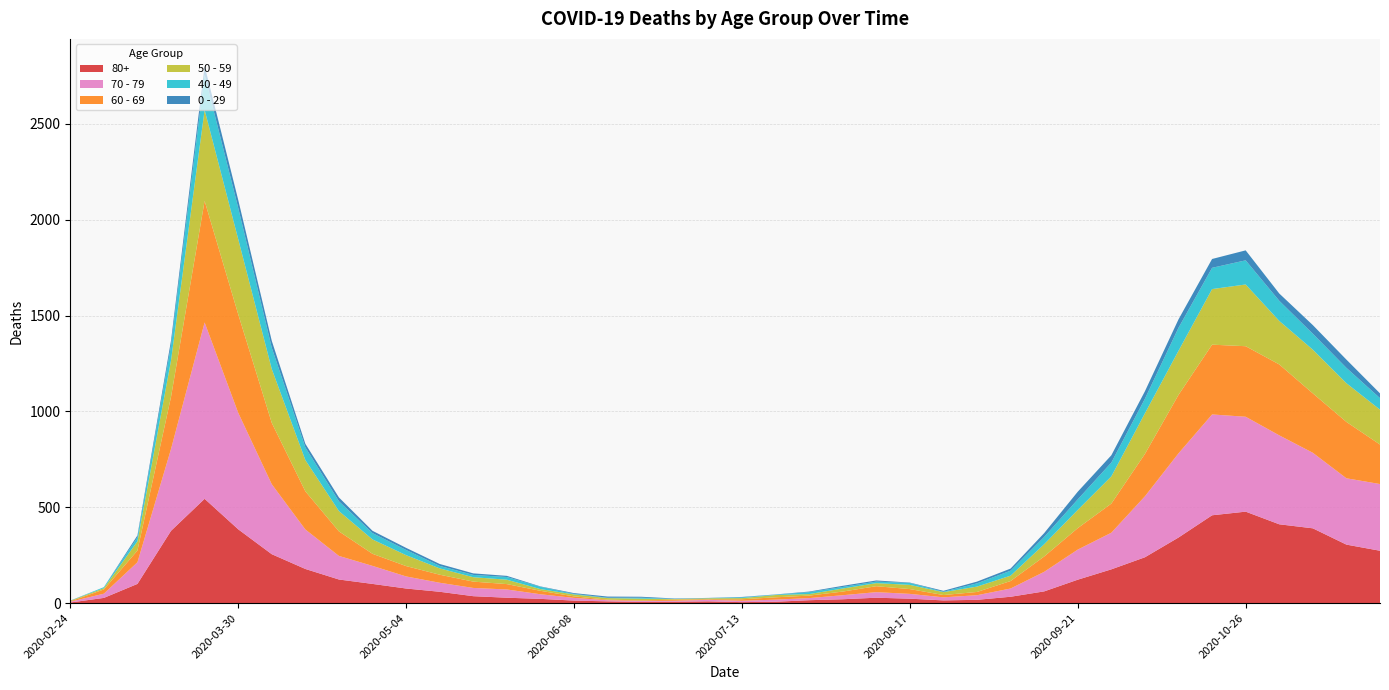

Reading left to right, transcribe all the data shown in this chart.

80+: 3	27	100	377	544	385	255	178	123	100	76	59	36	28	22	13	9	6	7	9	5	7	15	20	28	23	14	17	33	61	122	176	239	342	458	477	411	390	305	273
70 - 79: 4	22	113	427	920	608	365	206	123	94	63	47	43	43	24	14	6	5	5	8	7	11	11	21	29	25	16	24	43	102	157	191	318	439	526	495	464	394	346	348
60 - 69: 2	22	61	272	634	514	320	199	128	63	54	42	33	28	18	8	3	3	6	3	8	12	13	19	31	25	12	17	39	80	112	152	221	305	364	368	370	310	294	206
50 - 59: 3	7	48	190	475	392	281	163	106	75	57	33	23	23	9	10	8	9	3	5	6	12	8	16	16	22	15	28	28	64	95	142	212	230	290	322	227	228	202	182
40 - 49: 0	5	21	79	183	163	111	66	51	33	27	13	12	14	12	3	2	5	1	1	4	2	10	8	8	10	2	17	26	38	55	72	76	120	111	126	105	83	80	60
0 - 29: 1	0	10	25	47	42	36	19	20	12	11	10	8	6	2	4	6	5	2	1	2	1	3	6	6	2	5	9	11	20	40	38	39	44	46	52	38	45	43	25